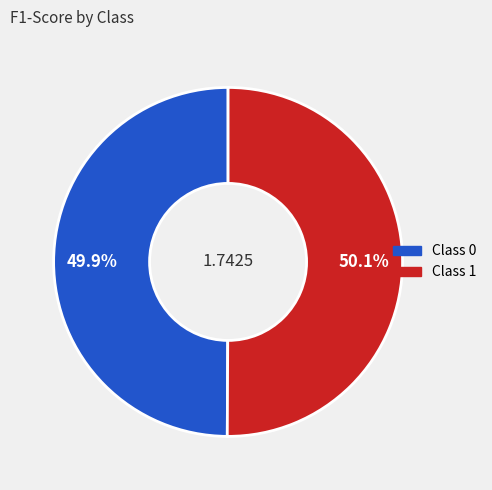

Does any single category account for the majority?

Yes